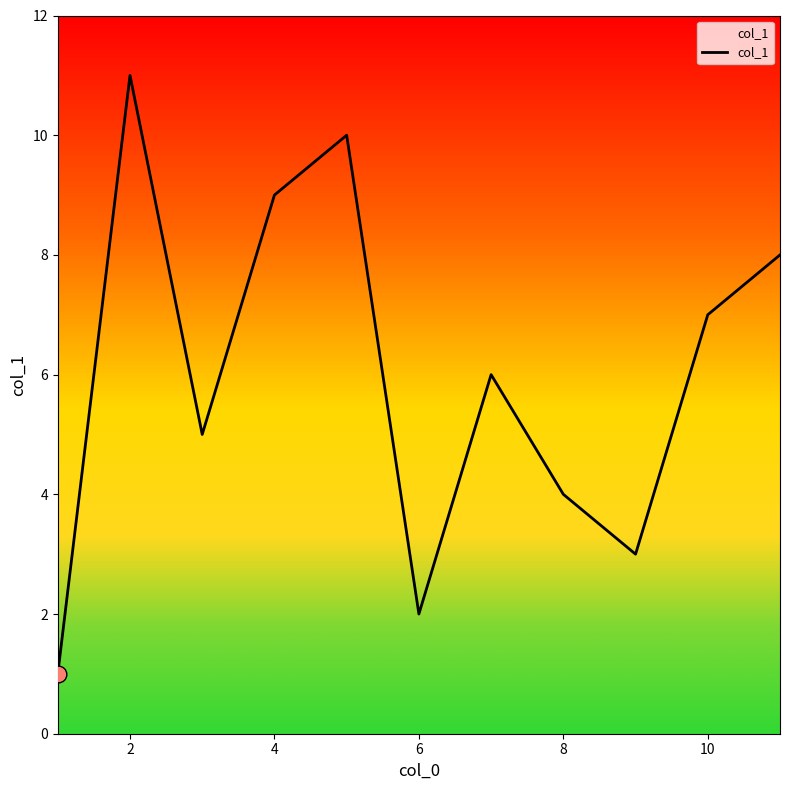

What is the difference between the maximum and minimum values?

10